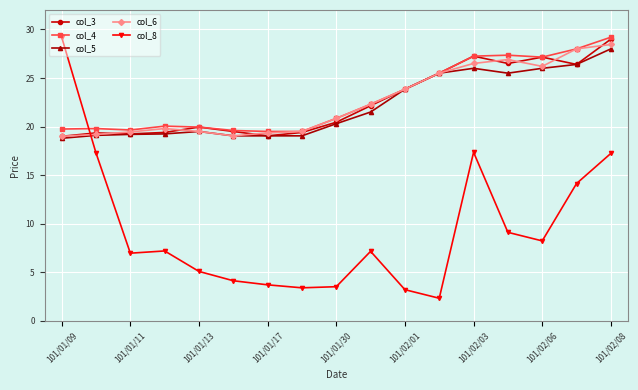

What is the value of the col_3 point at the 14th from the left?

26.5